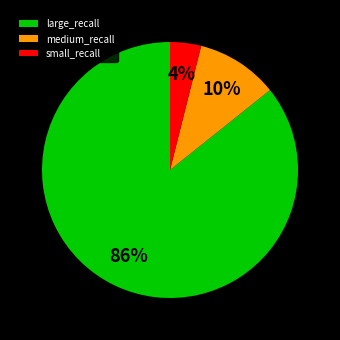

Between small_recall and large_recall, which is larger?

large_recall